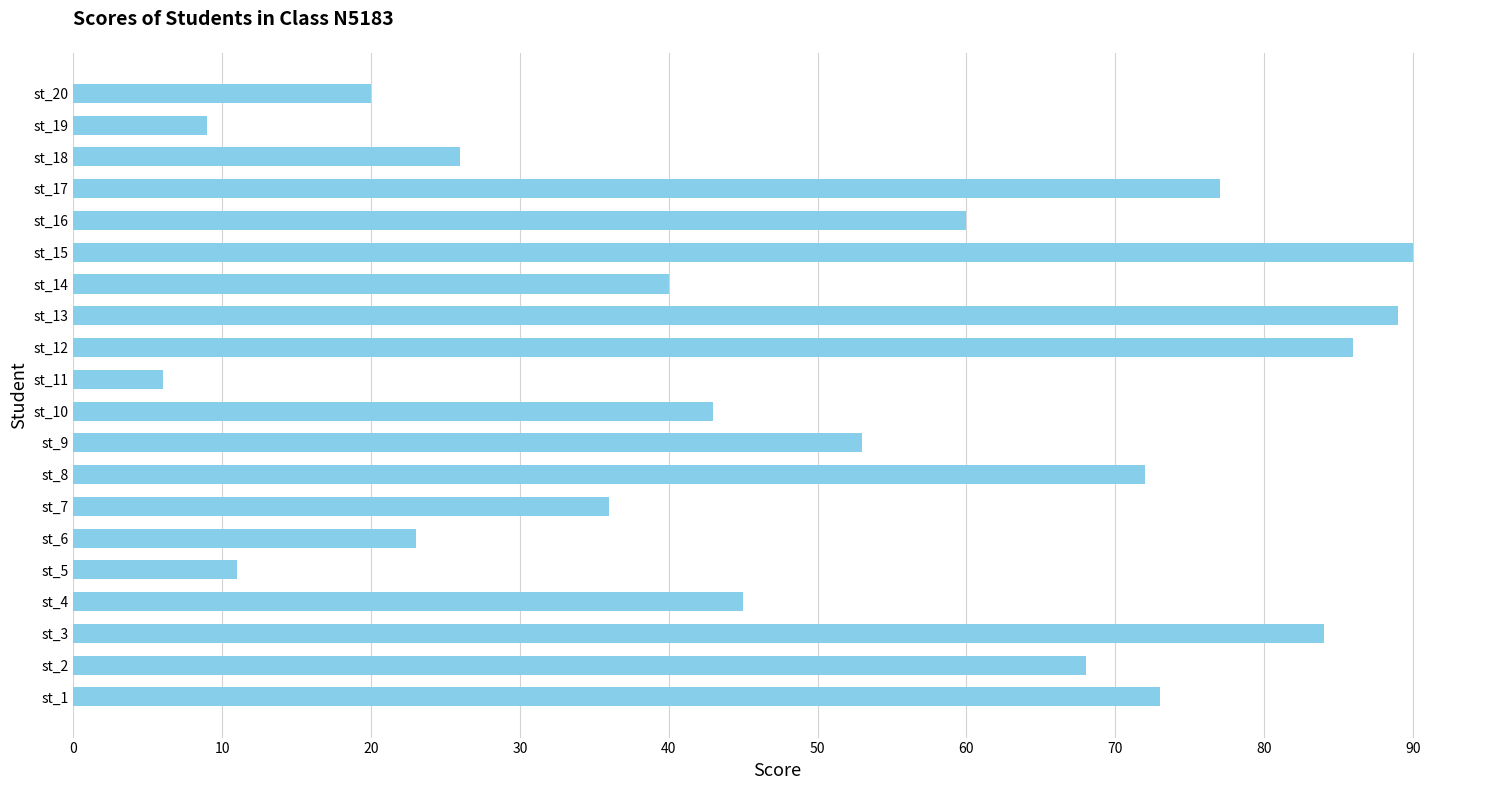

Does the chart contain any negative values?

No